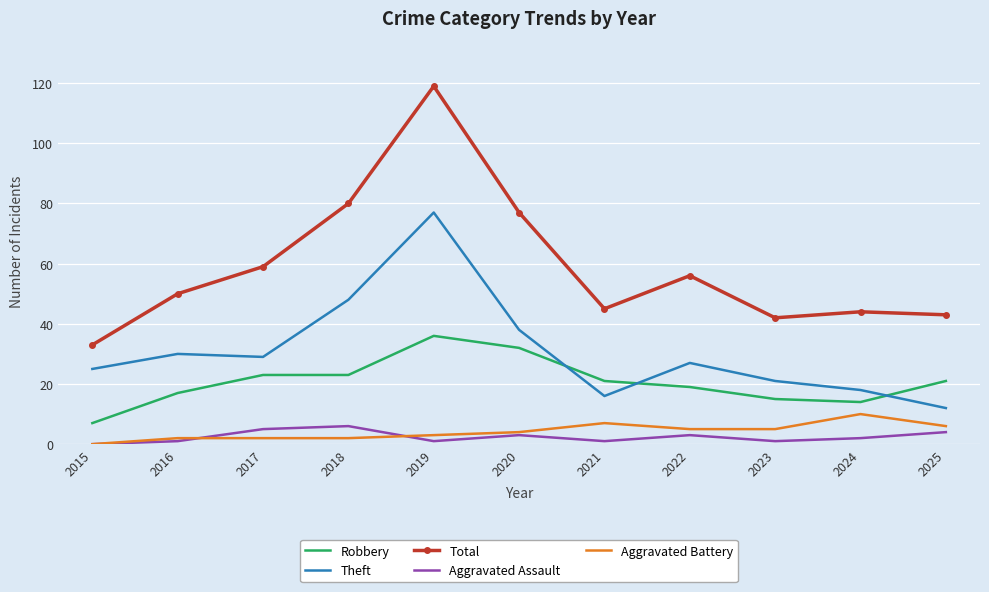

At how many categories does at least one series exceed 104?

1